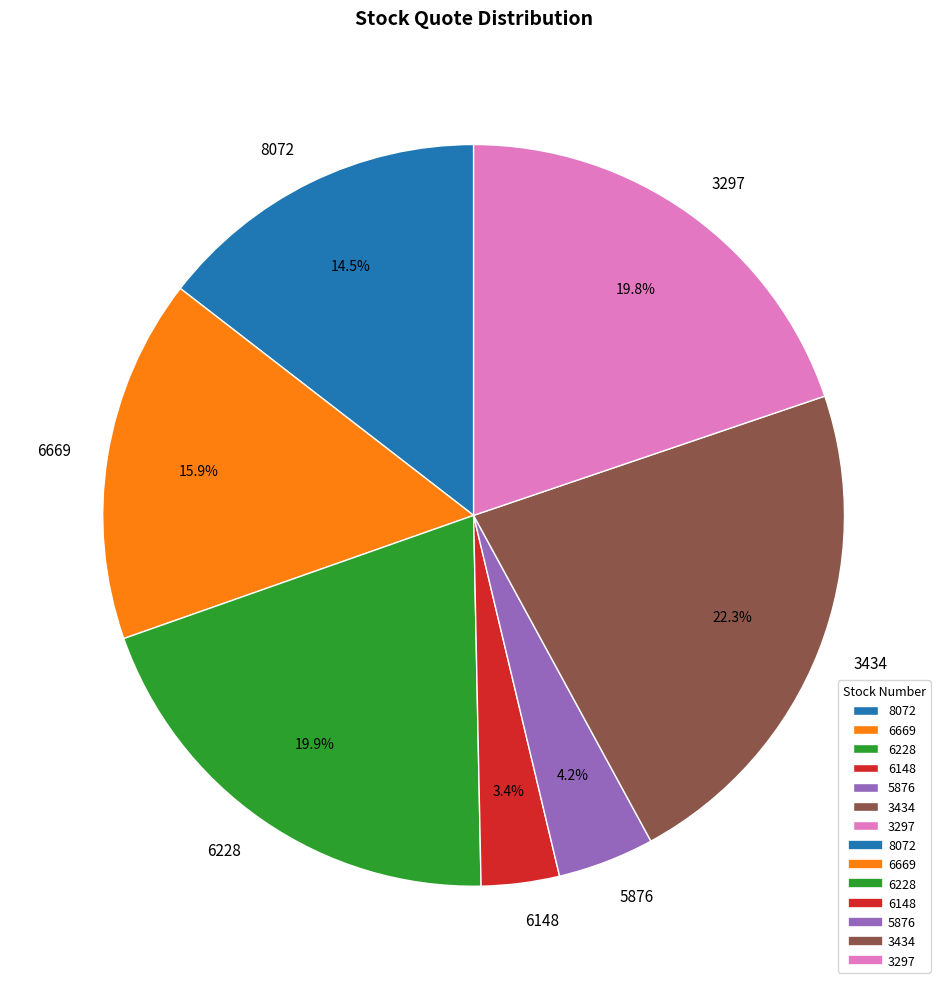

What percentage do 6228 and 5876 together represent?

24.1%